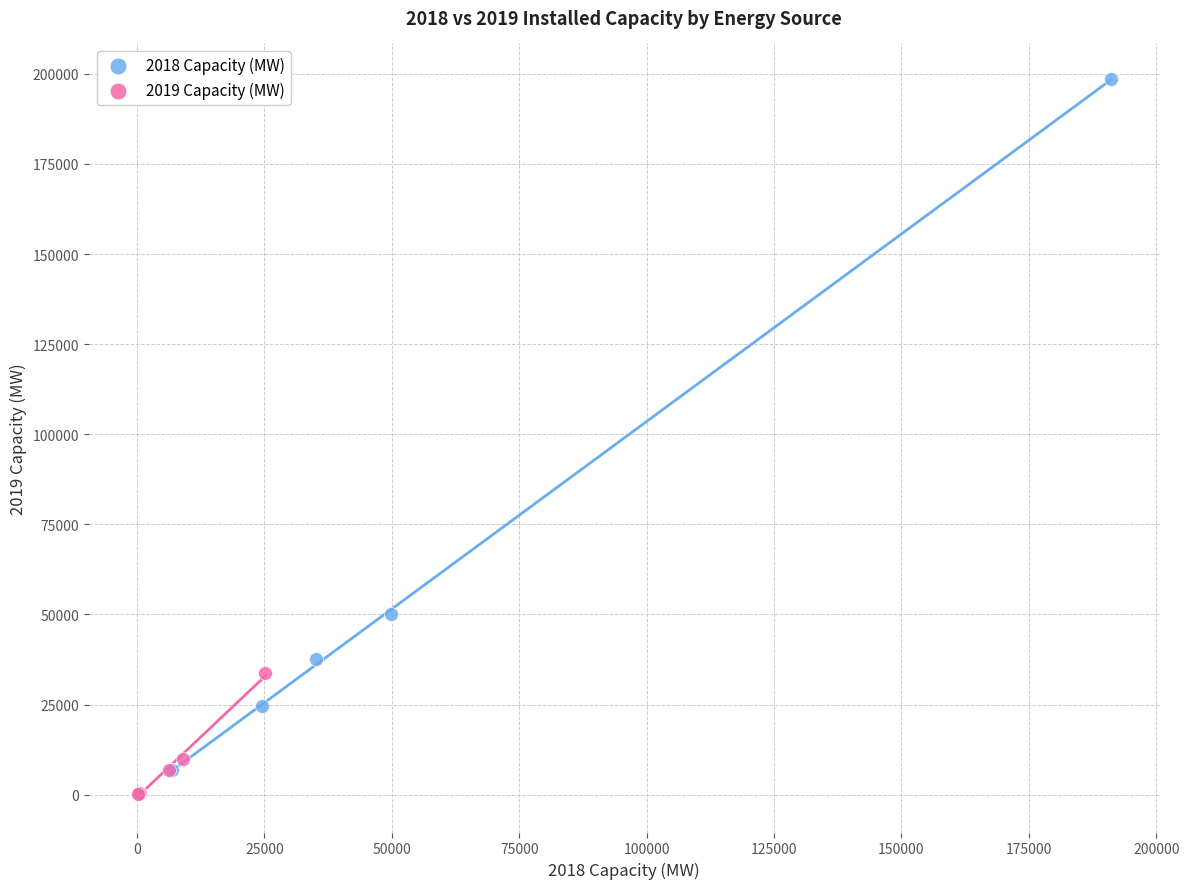

Which series has the largest Y range (max minus min)?

2018 Capacity (MW)